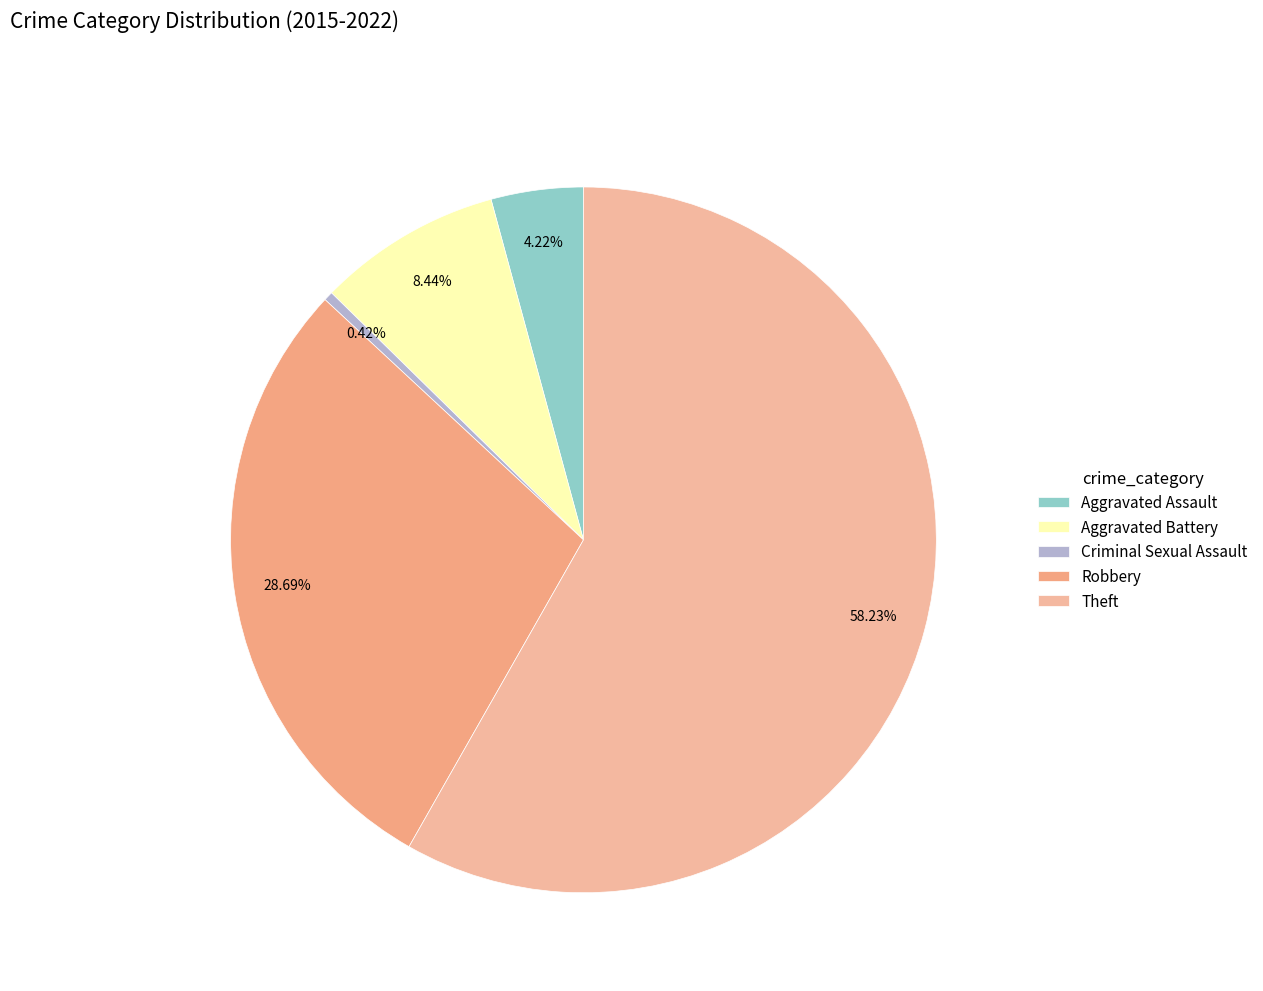

Count the number of slices in the pie.

5